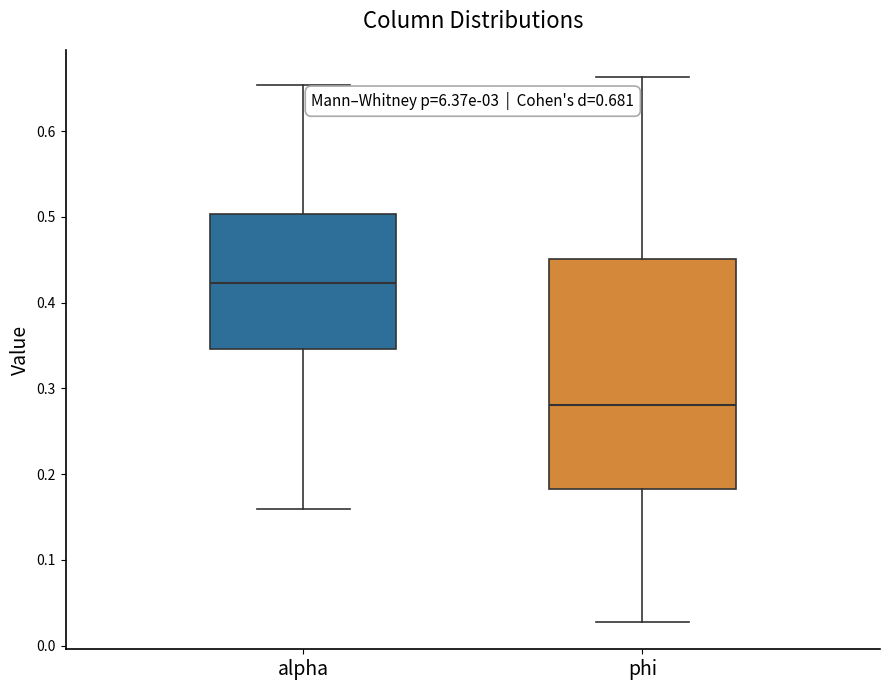

Which box has the highest median line?

alpha